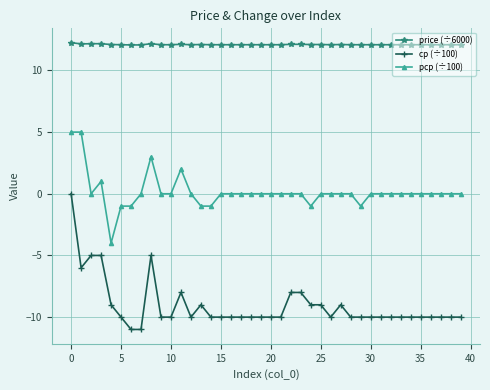

Which series has the widest spread of values?

cp (÷100)